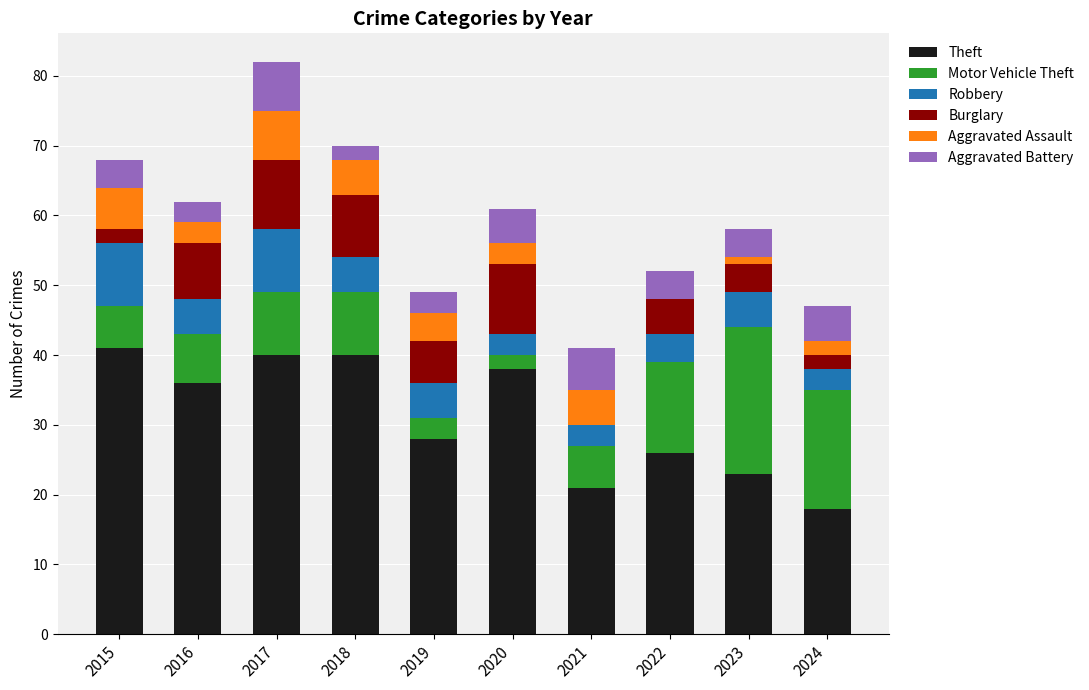

True or false: Theft has a value of 18 at 2024.

True